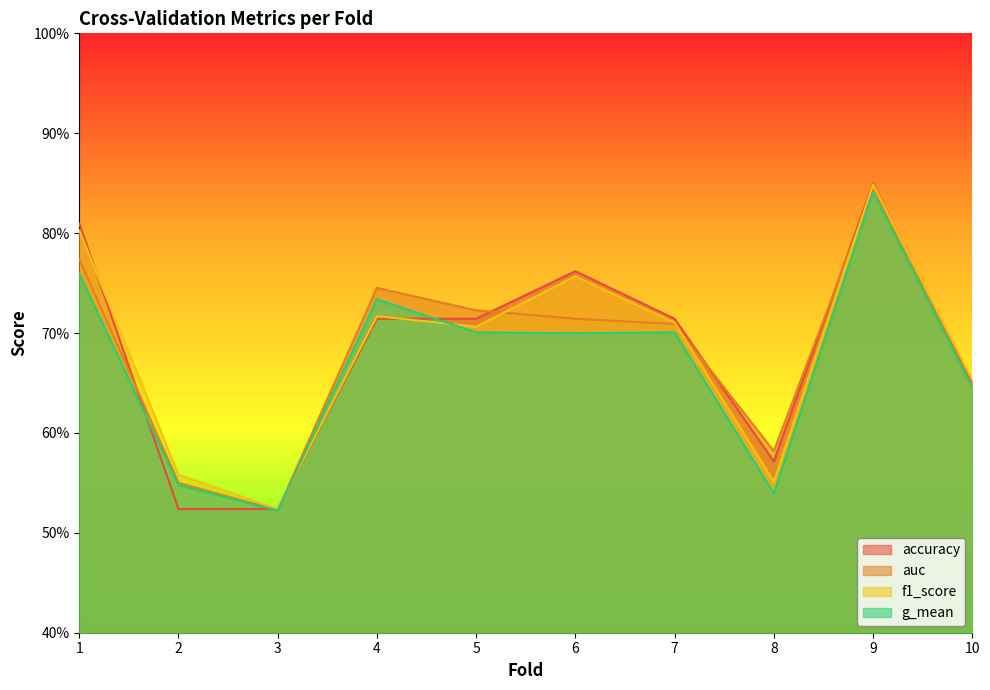

How many interior local valleys does the accuracy series have?

1